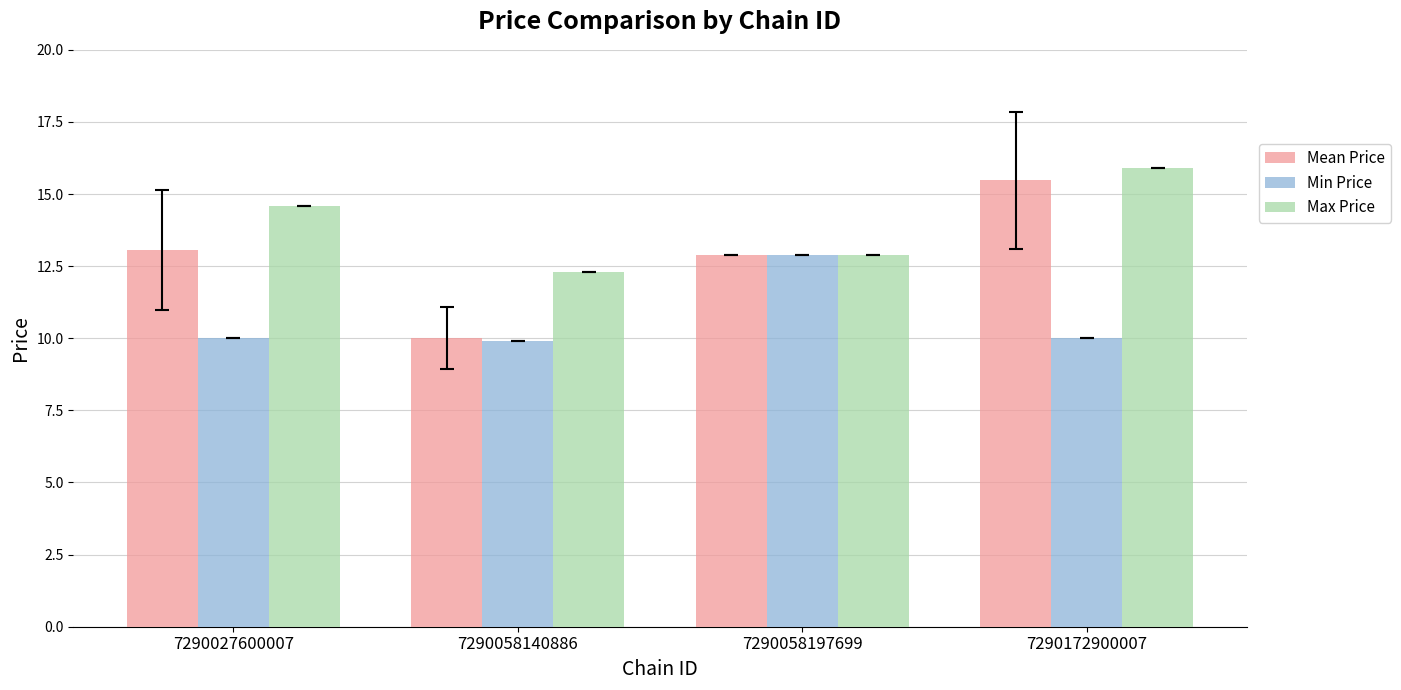

At how many categories does at least one series exceed 13?

2